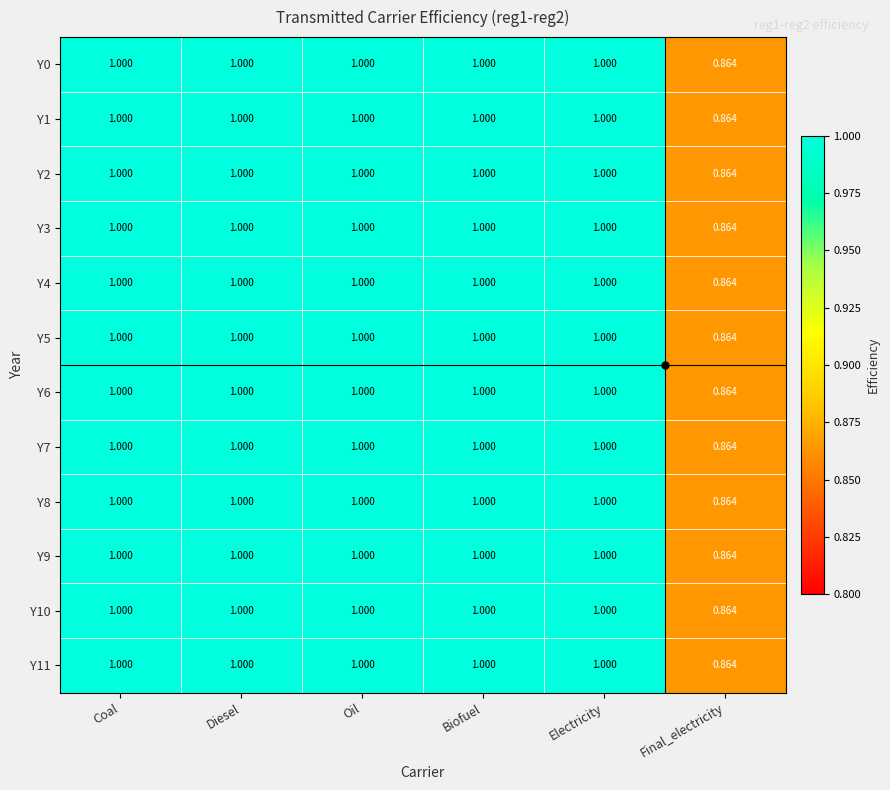

Where is Y6 nearest to the value 0?

Final_electricity